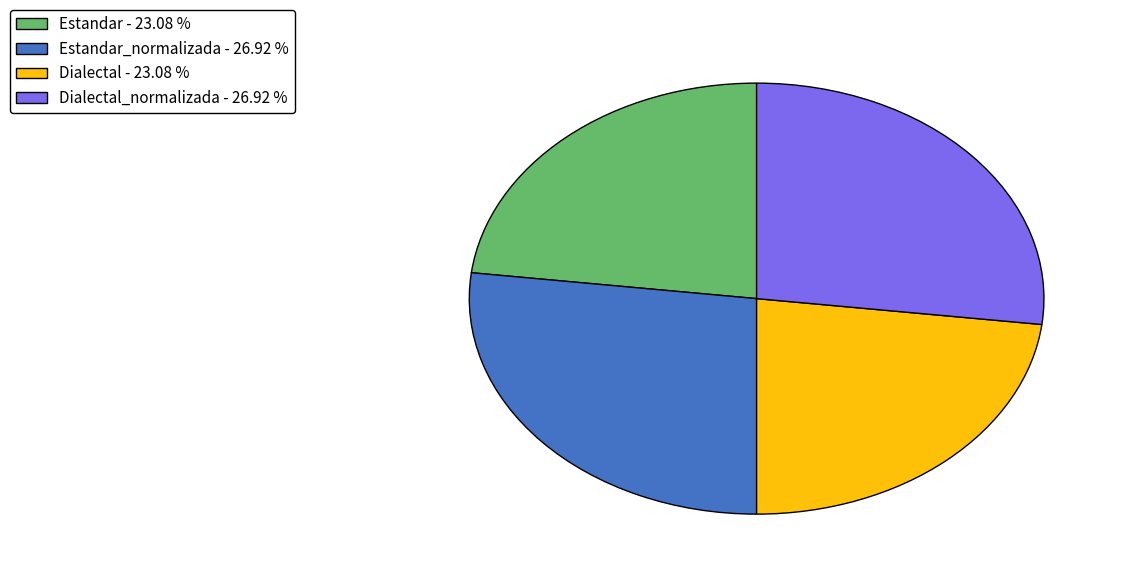

What is the ratio of the value at Dialectal_normalizada - 26.92 % to the value at Dialectal - 23.08 %?

1.2